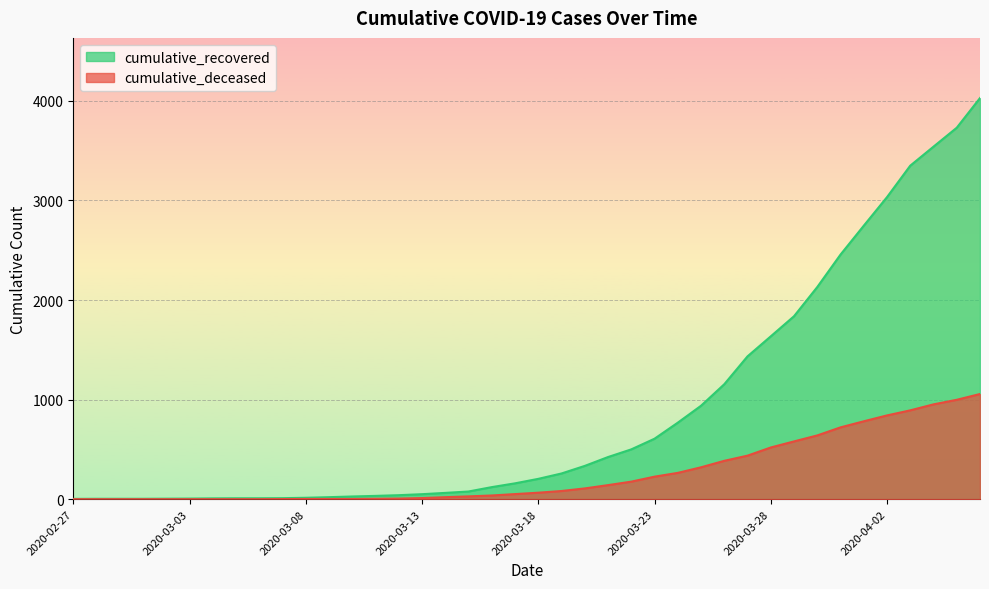

Reading left to right, list all the values displayed in this chart.

cumulative_recovered: 2020-02-27=3	2020-02-28=4	2020-02-29=4	2020-03-01=4	2020-03-02=5	2020-03-03=6	2020-03-04=8	2020-03-05=9	2020-03-06=9	2020-03-07=10	2020-03-08=14	2020-03-09=20	2020-03-10=27	2020-03-11=33	2020-03-12=40	2020-03-13=50	2020-03-14=63	2020-03-15=77	2020-03-16=121	2020-03-17=159	2020-03-18=204	2020-03-19=258	2020-03-20=334	2020-03-21=423	2020-03-22=500	2020-03-23=607	2020-03-24=768	2020-03-25=938	2020-03-26=1154	2020-03-27=1434	2020-03-28=1635	2020-03-29=1837	2020-03-30=2130	2020-03-31=2456	2020-04-01=2746	2020-04-02=3033	2020-04-03=3349	2020-04-04=3540	2020-04-05=3730	2020-04-06=4028
cumulative_deceased: 2020-02-27=0	2020-02-28=0	2020-02-29=0	2020-03-01=0	2020-03-02=0	2020-03-03=0	2020-03-04=0	2020-03-05=0	2020-03-06=0	2020-03-07=1	2020-03-08=2	2020-03-09=2	2020-03-10=2	2020-03-11=4	2020-03-12=6	2020-03-13=11	2020-03-14=20	2020-03-15=28	2020-03-16=37	2020-03-17=51	2020-03-18=65	2020-03-19=82	2020-03-20=108	2020-03-21=141	2020-03-22=176	2020-03-23=226	2020-03-24=264	2020-03-25=320	2020-03-26=385	2020-03-27=437	2020-03-28=519	2020-03-29=580	2020-03-30=640	2020-03-31=721	2020-04-01=782	2020-04-02=841	2020-04-03=892	2020-04-04=952	2020-04-05=998	2020-04-06=1056